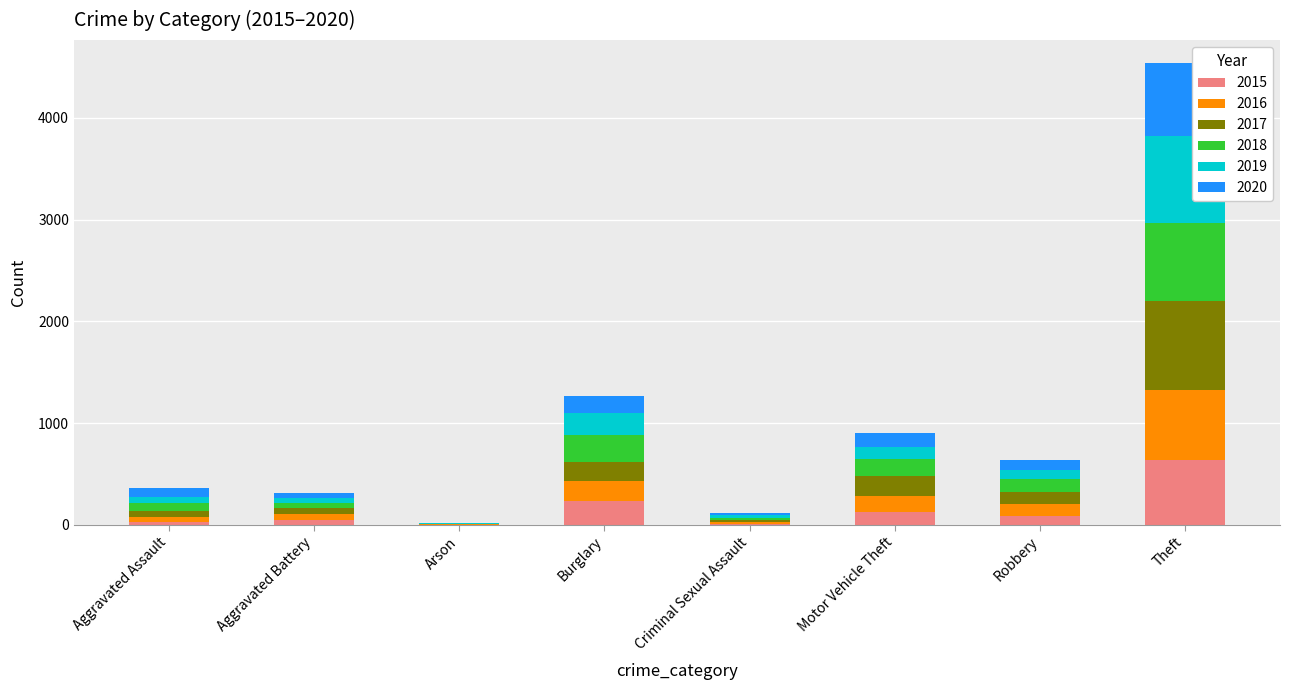

What is the highest value of the 2015 series?

641